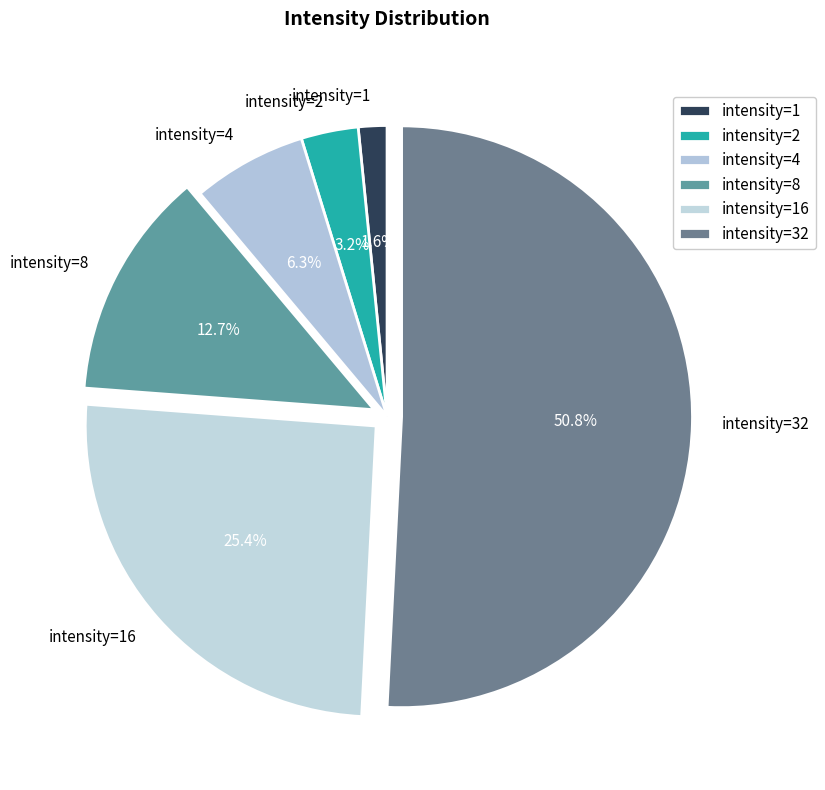

Is it true that intensity=32 is 36% of the pie?

False